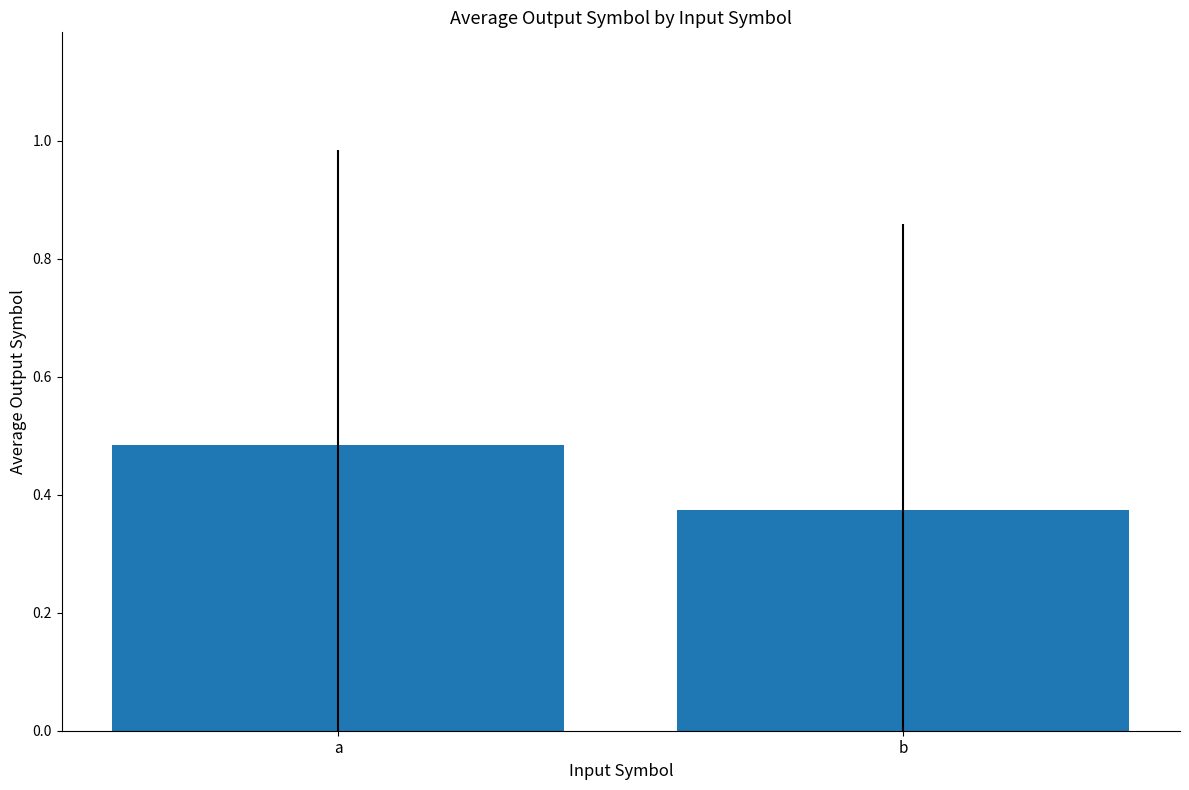

How many bars are there in total?

2